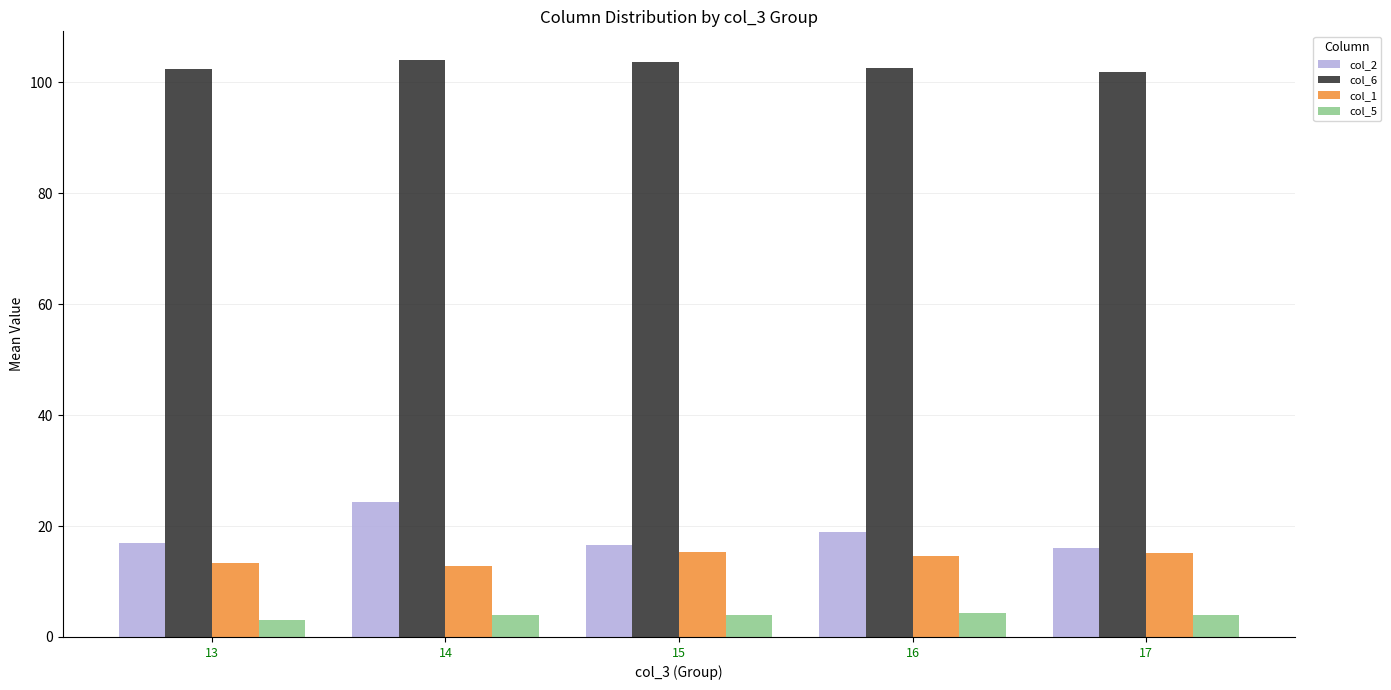

What is the maximum value for col_1?

15.3